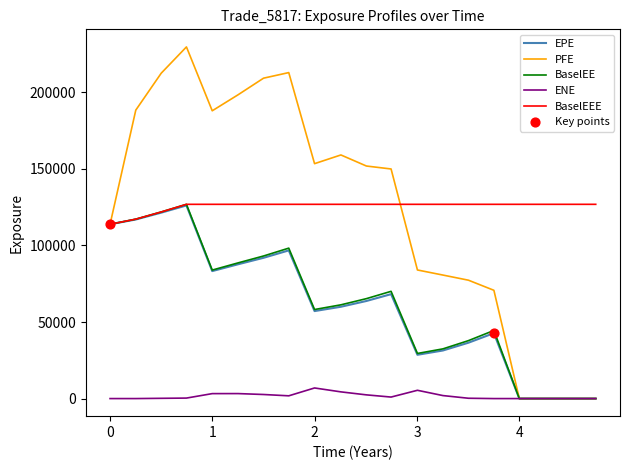

What is the greatest value displayed?

229706.0